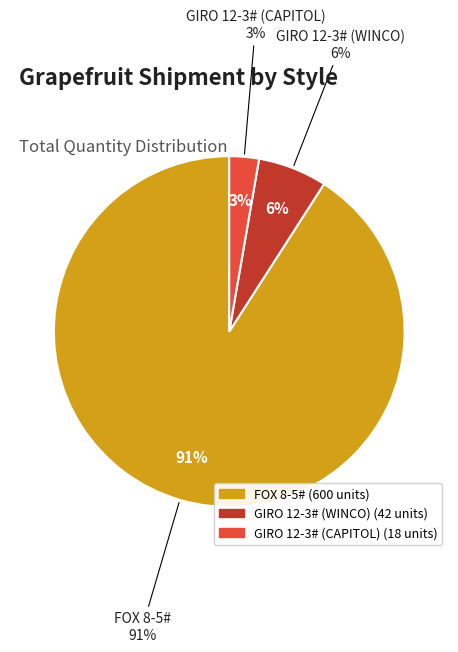

Approximately how many times larger is the value at FOX 8-5# compared to GIRO 12-3# (WINCO)?

14.3